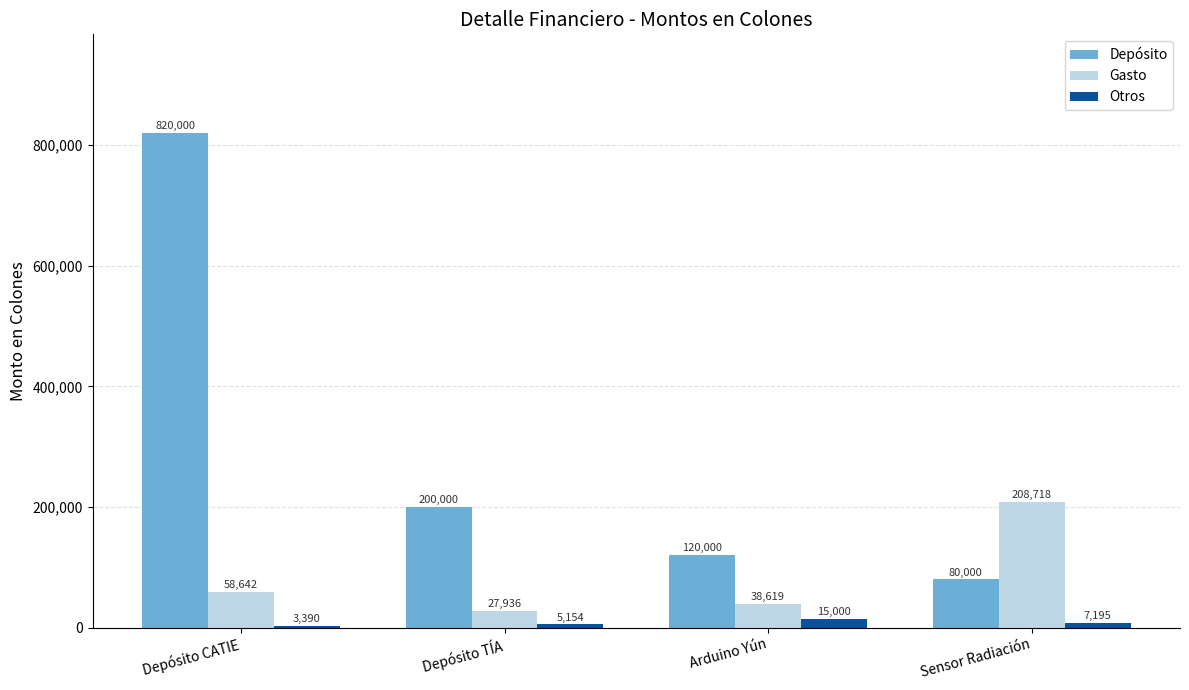

What is the difference between the second highest and minimum values in the Gasto series?

30706.0